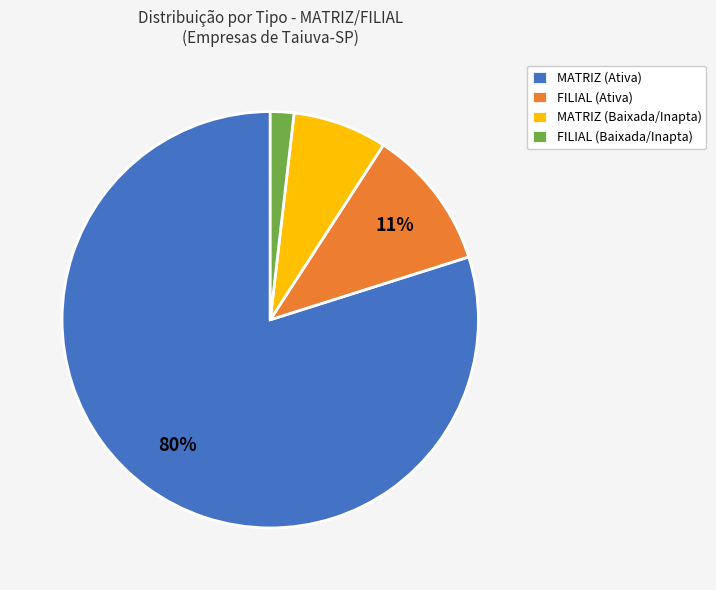

Which category has the biggest portion of the pie?

MATRIZ (Ativa)